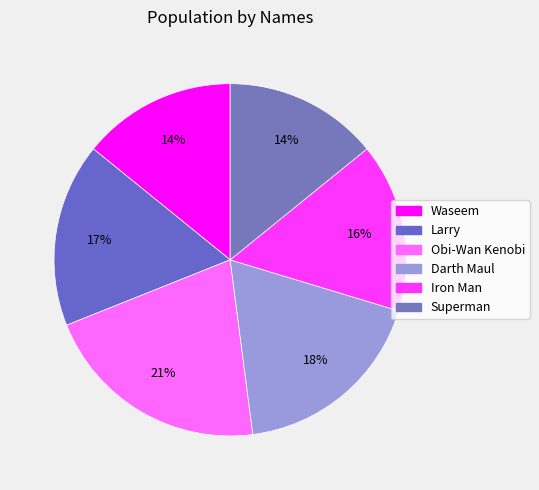

Approximately how many times larger is the value at Waseem compared to Larry?

0.8